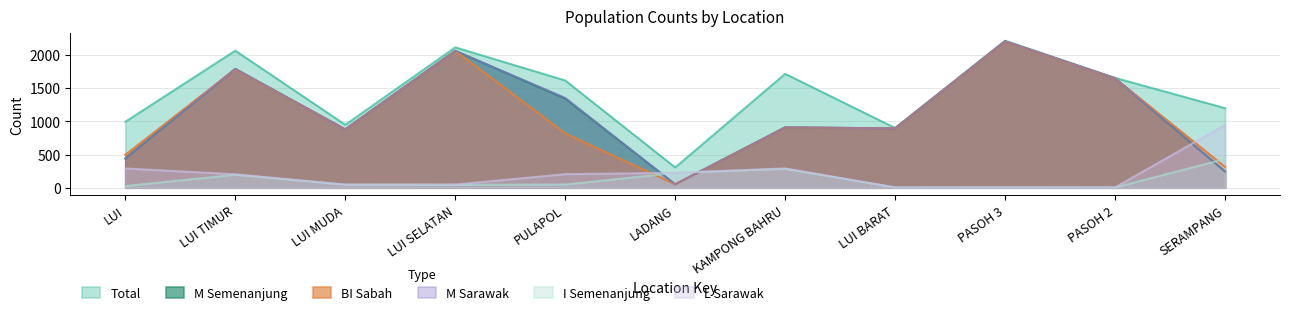

How many data points does each series have?

11